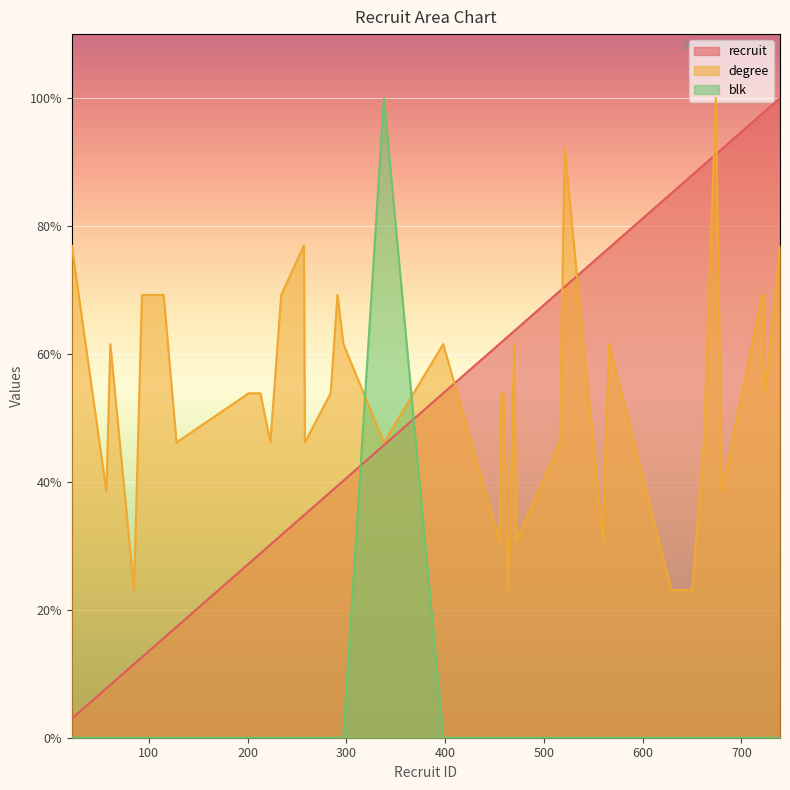

Which series has the widest spread of values?

blk